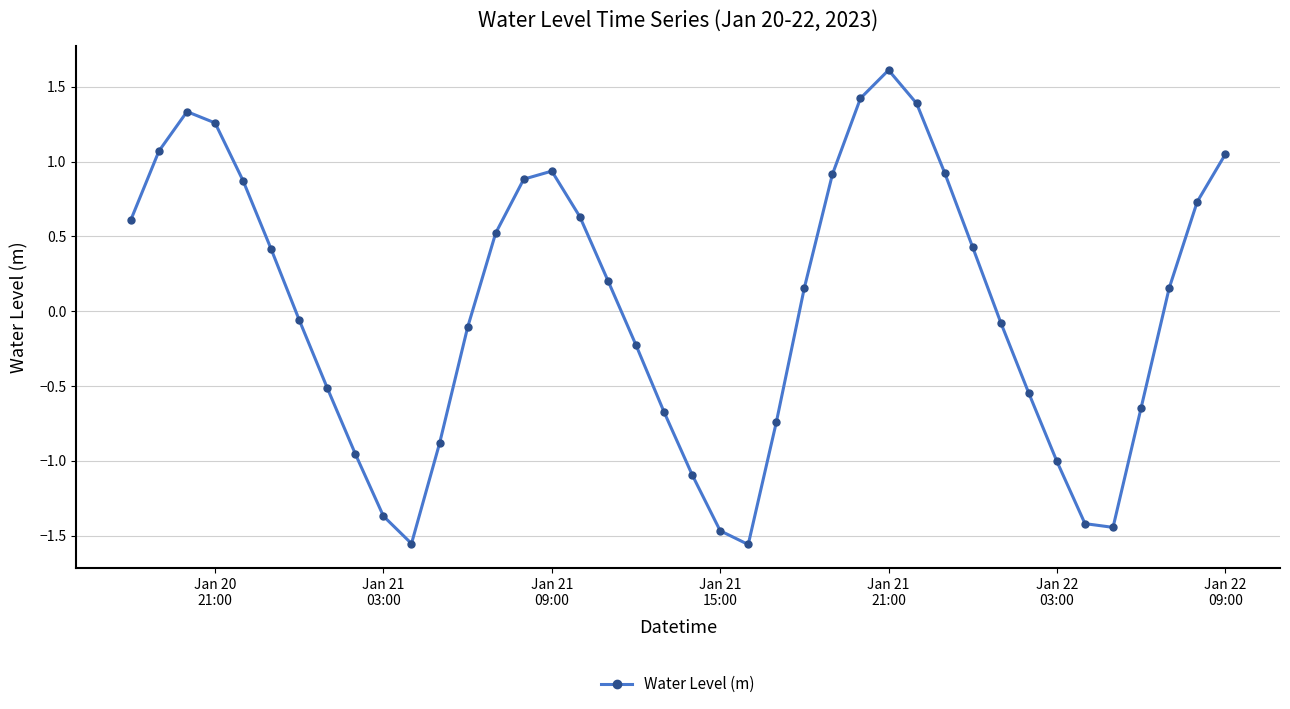

What is the difference between the maximum and minimum values?

3.2